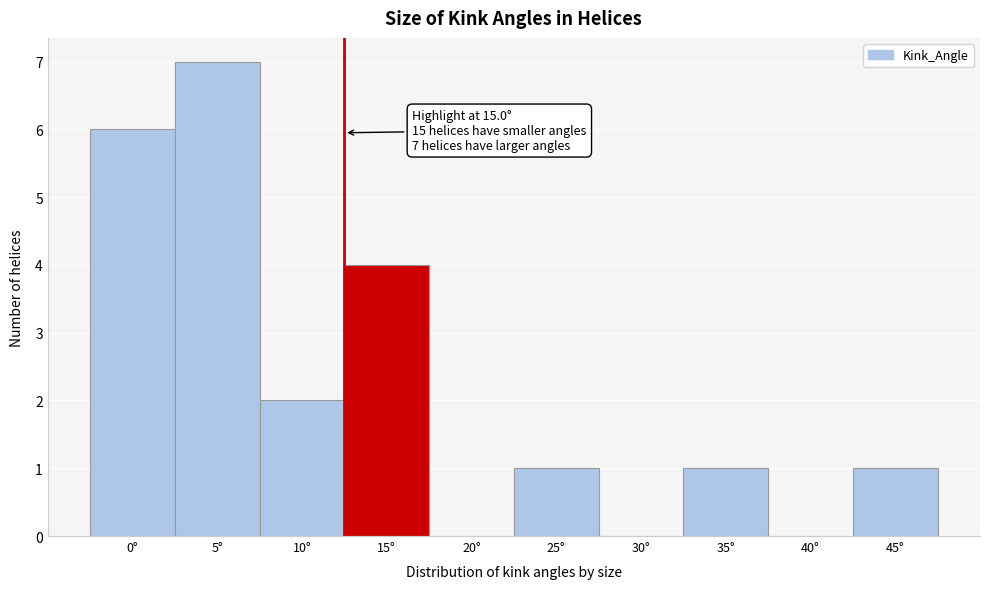

Reading left to right, extract all data points from this chart.

0°=6	5°=7	10°=2	15°=4	20°=0	25°=1	30°=0	35°=1	40°=0	45°=1